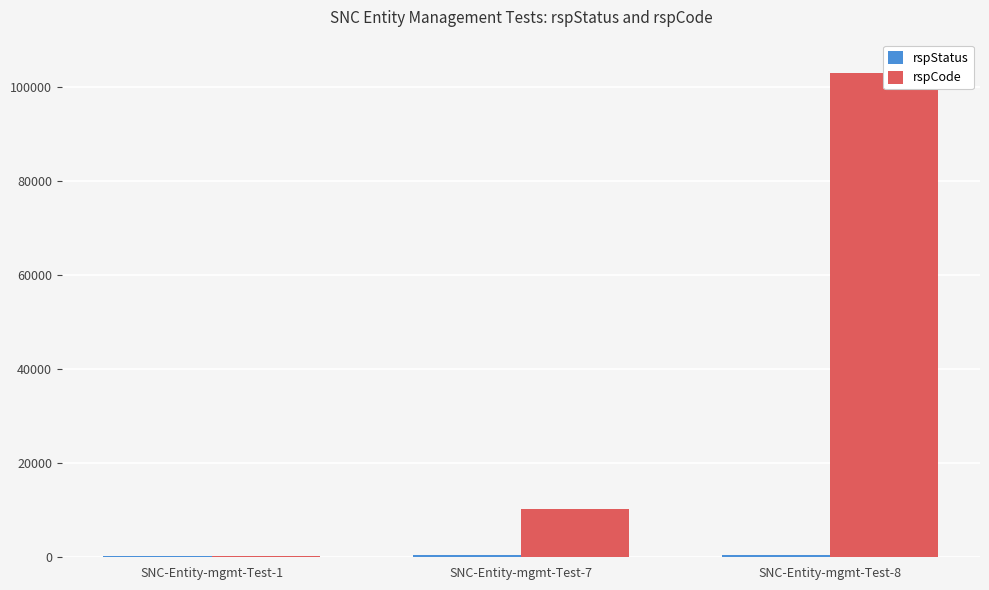

How many values in the rspStatus series are below 400?

1